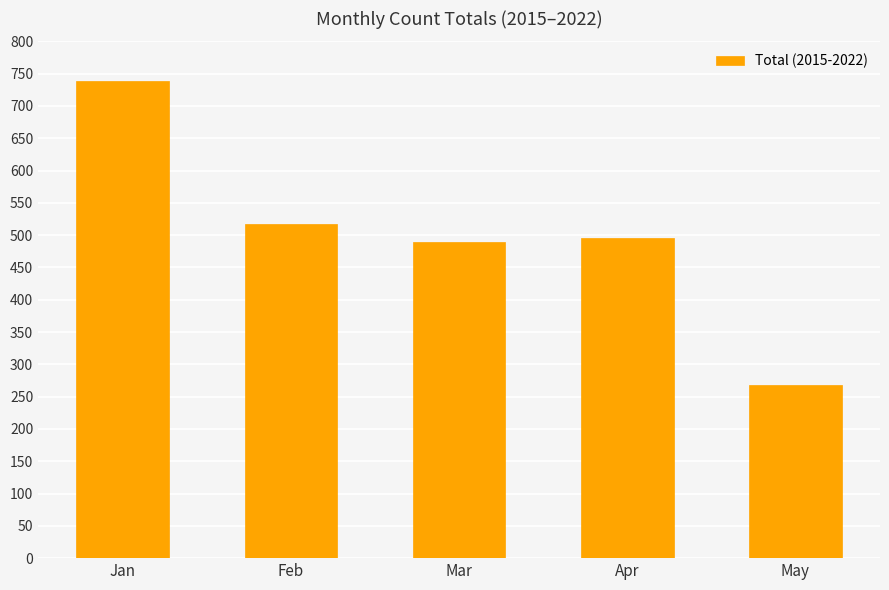

Which label corresponds to the largest value in the chart?

Jan